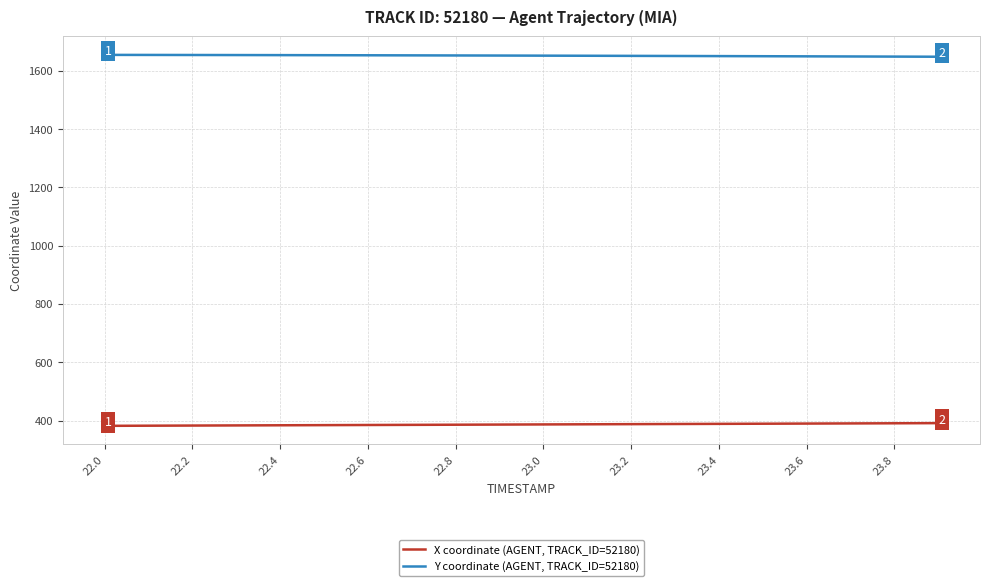

What is the minimum value for Y coordinate (AGENT, TRACK_ID=52180)?

1647.6